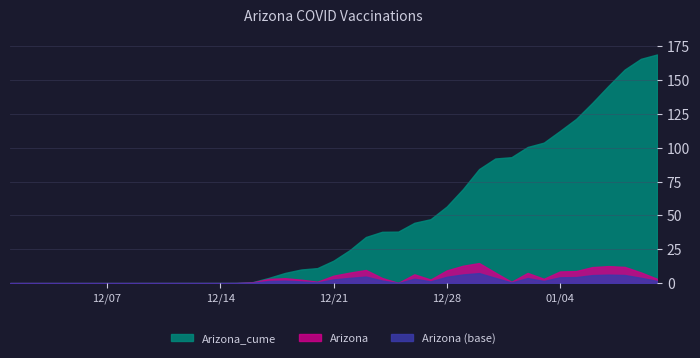

At which category does the chart reach its minimum across all series?

2020-12-01